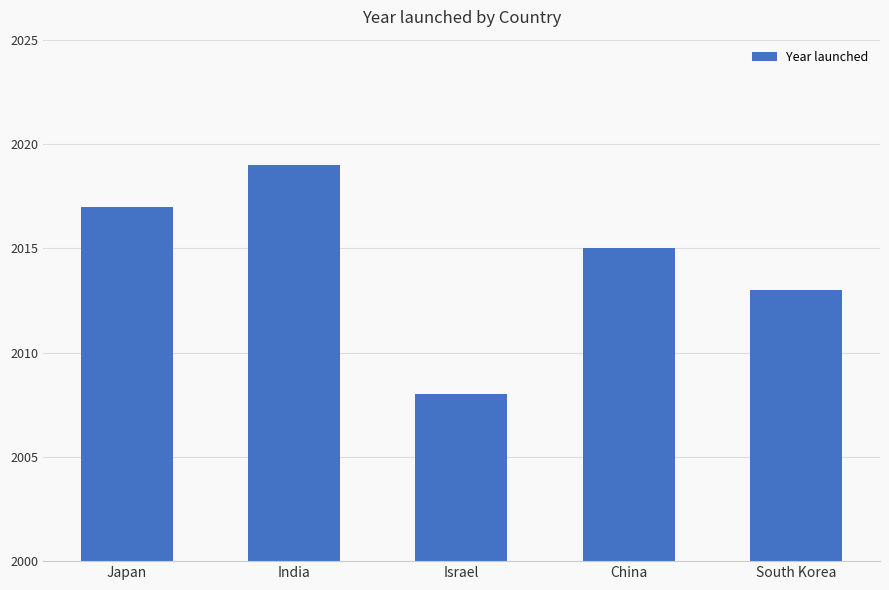

What is the change in value from India to Israel?

-11